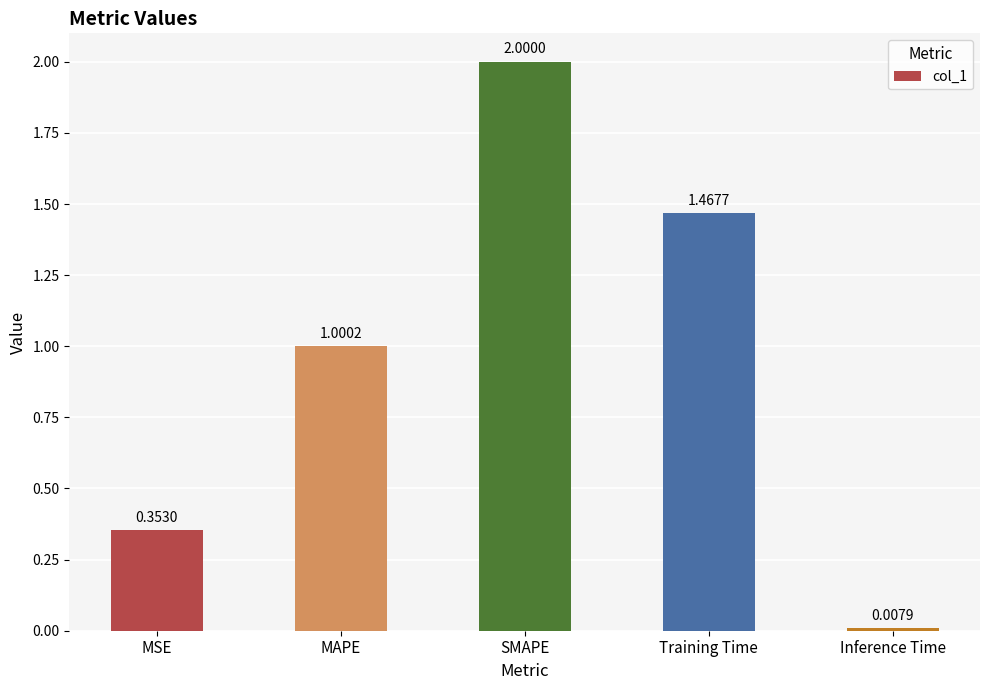

What is the label of the 4th bar from the left?

Training Time